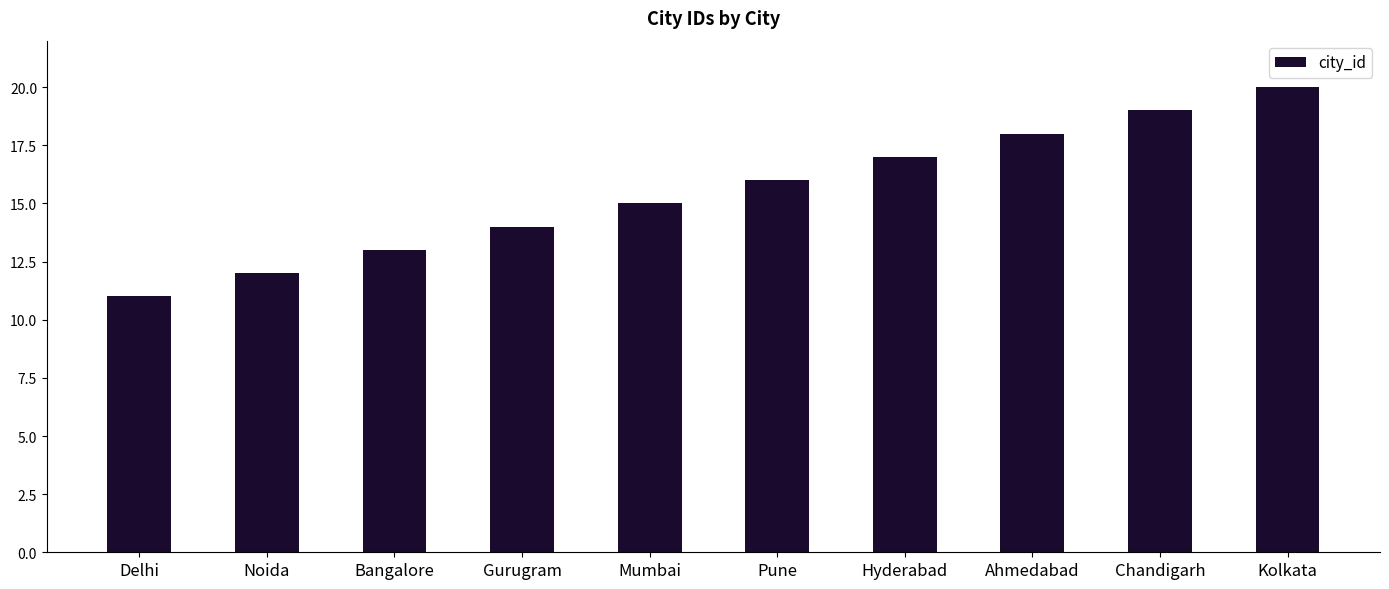

List the labels in order of value, smallest first.

Delhi, Noida, Bangalore, Gurugram, Mumbai, Pune, Hyderabad, Ahmedabad, Chandigarh, Kolkata